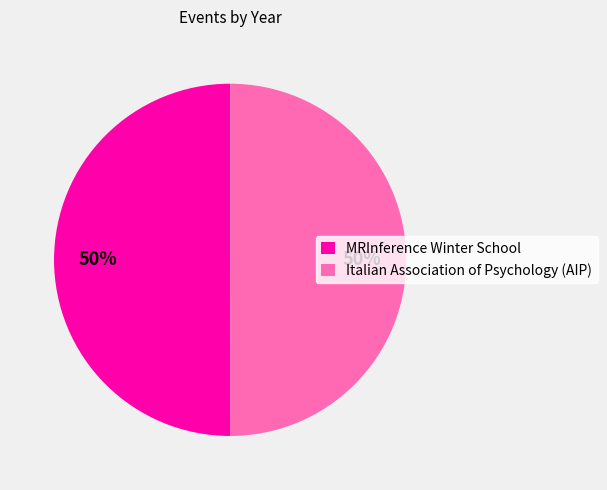

What is the ratio of the value at MRInference Winter School to the value at Italian Association of Psychology (AIP)?

1.0